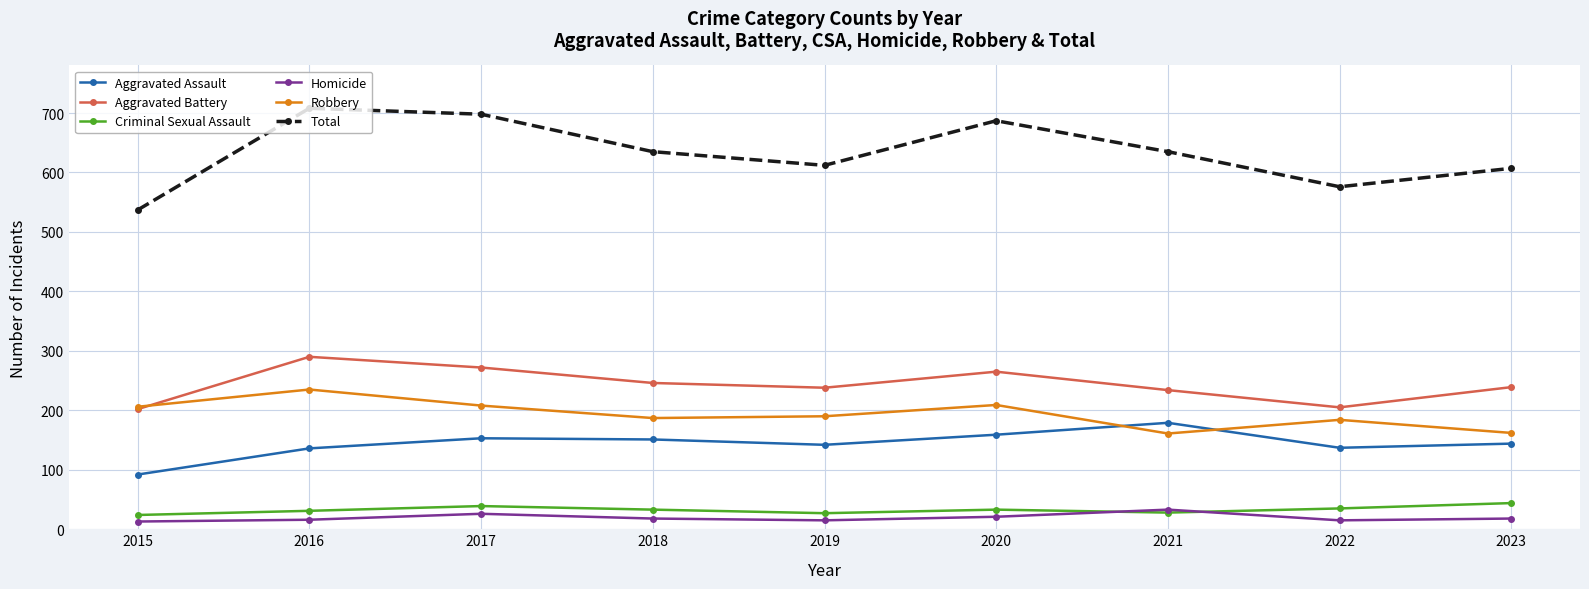

What is the minimum value shown in the chart?

13